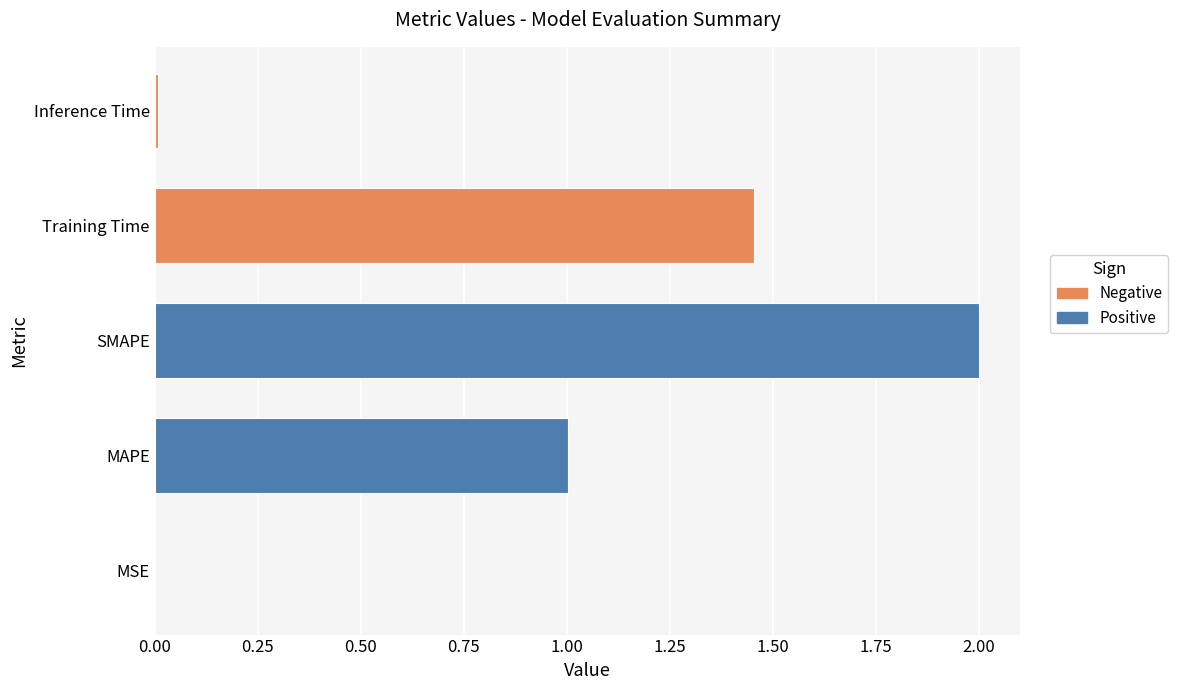

The chart shows a value of 0.0 at Inference Time. True or false?

True